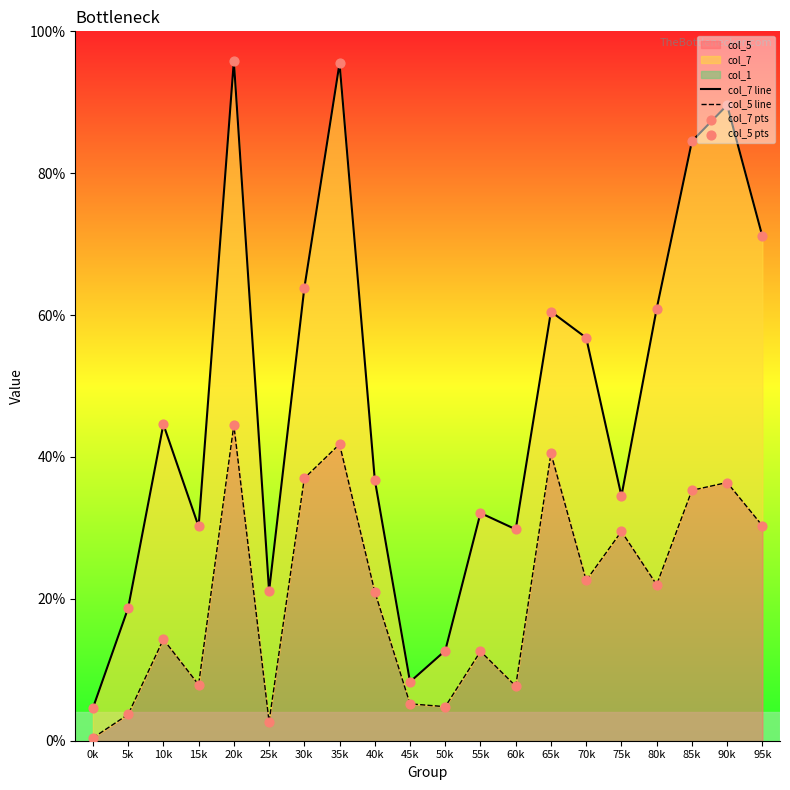

At how many categories does at least one series exceed 0?

20